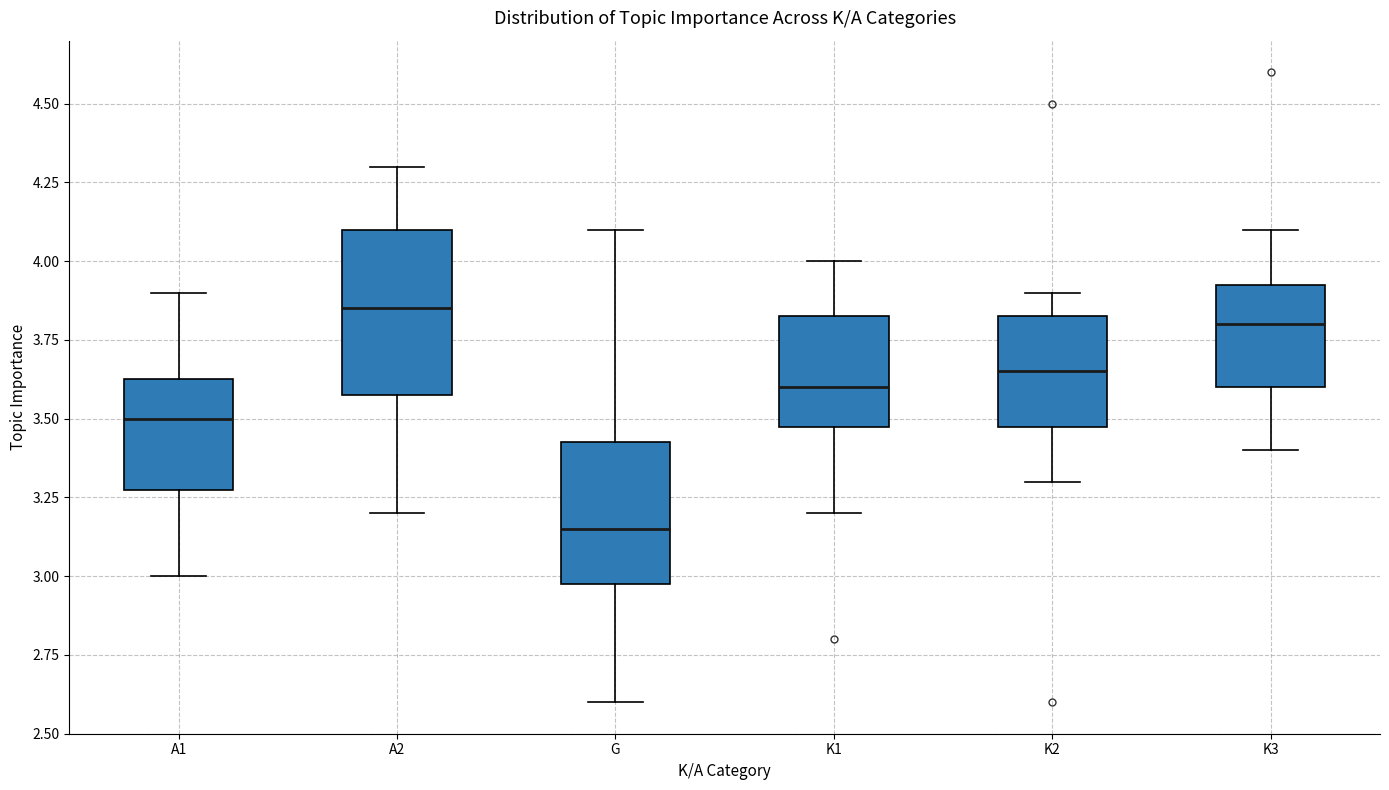

Where does the upper whisker of the box for A2 end on the y-axis? The values are not printed on the chart, so give them approximately, as read against the axis.

4.30